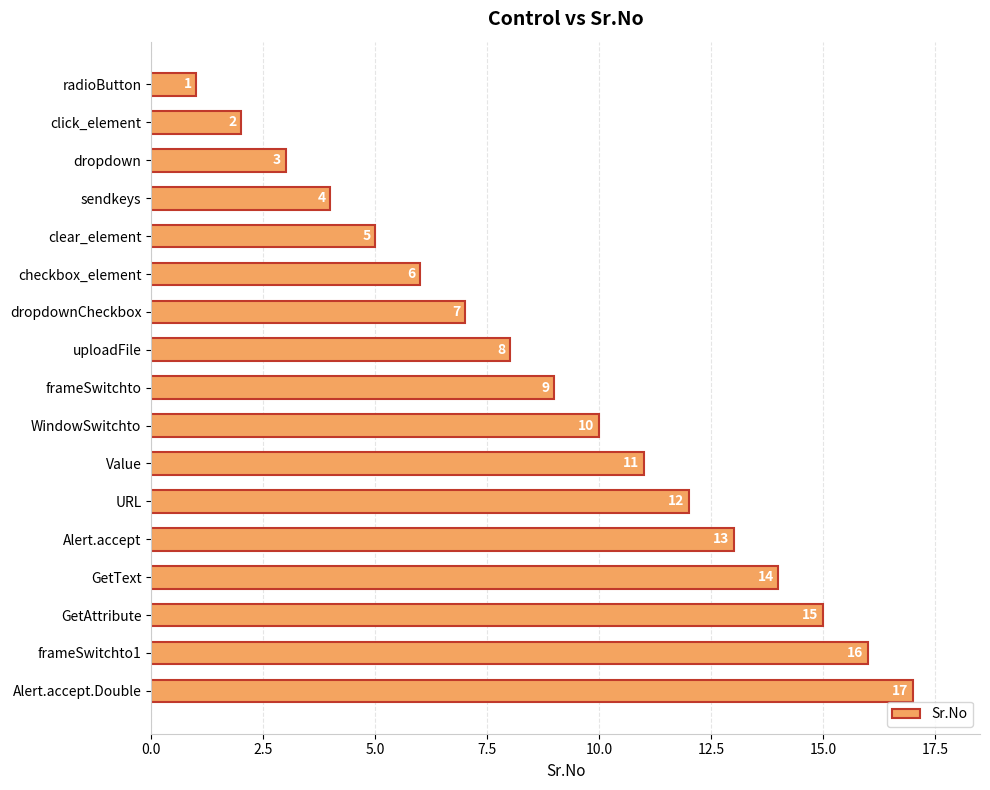

What is the smallest value displayed?

1